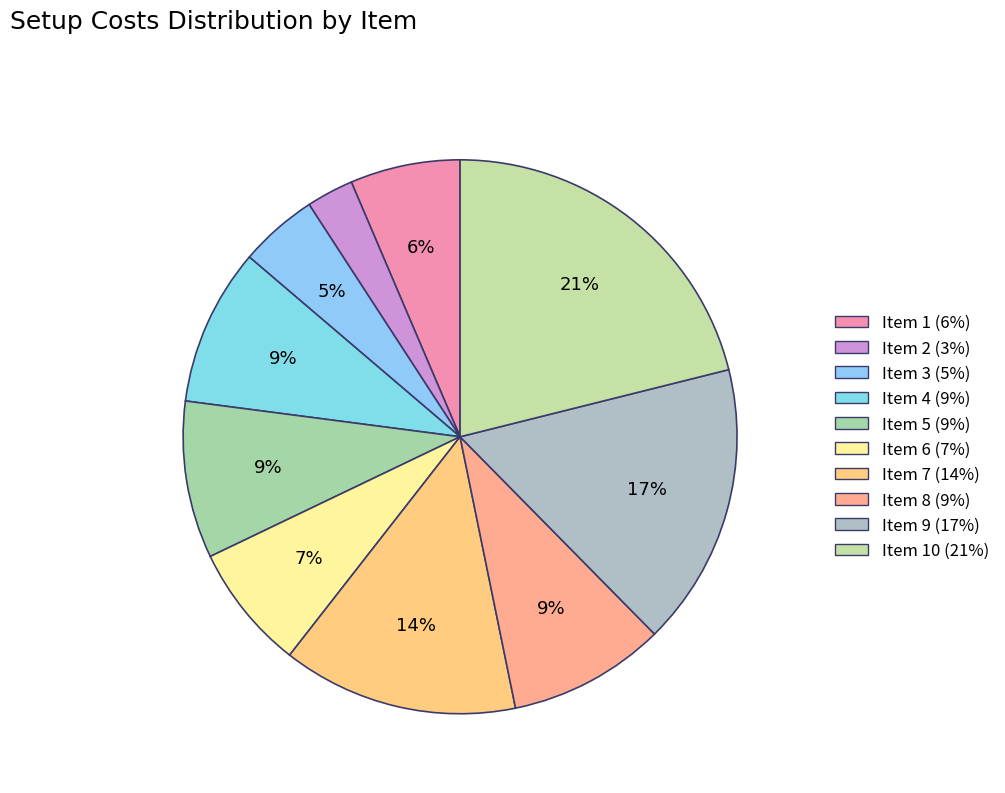

Which category has the biggest portion of the pie?

10